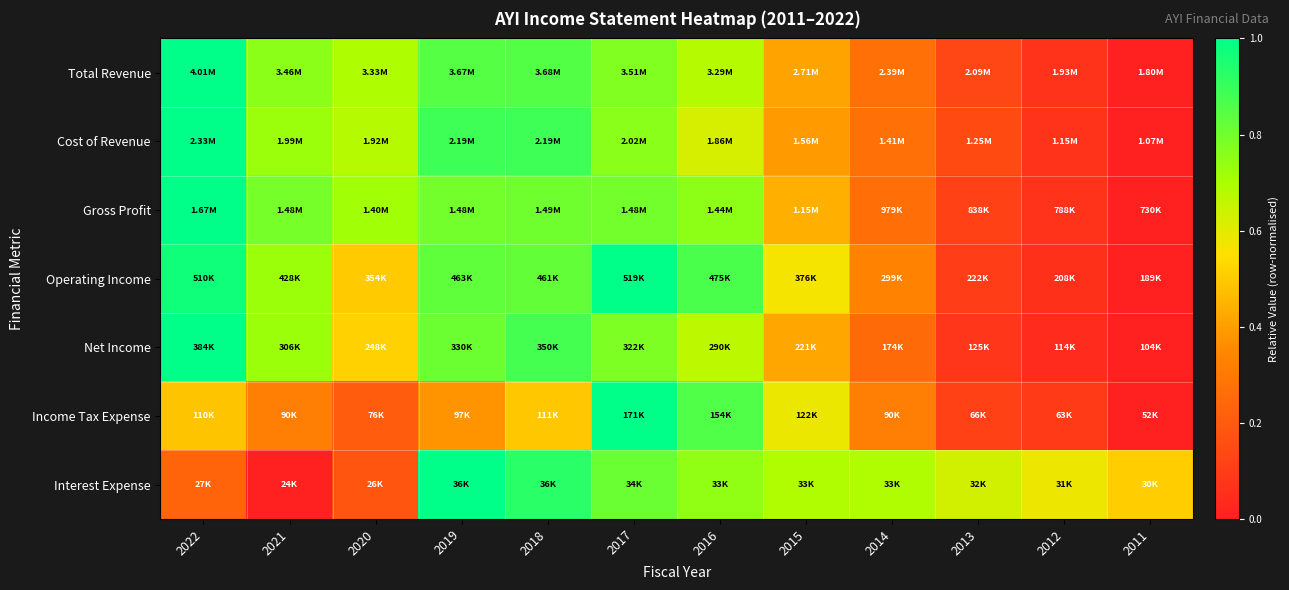

Between 2022 and 2013, which series saw the biggest shift?

Net Income